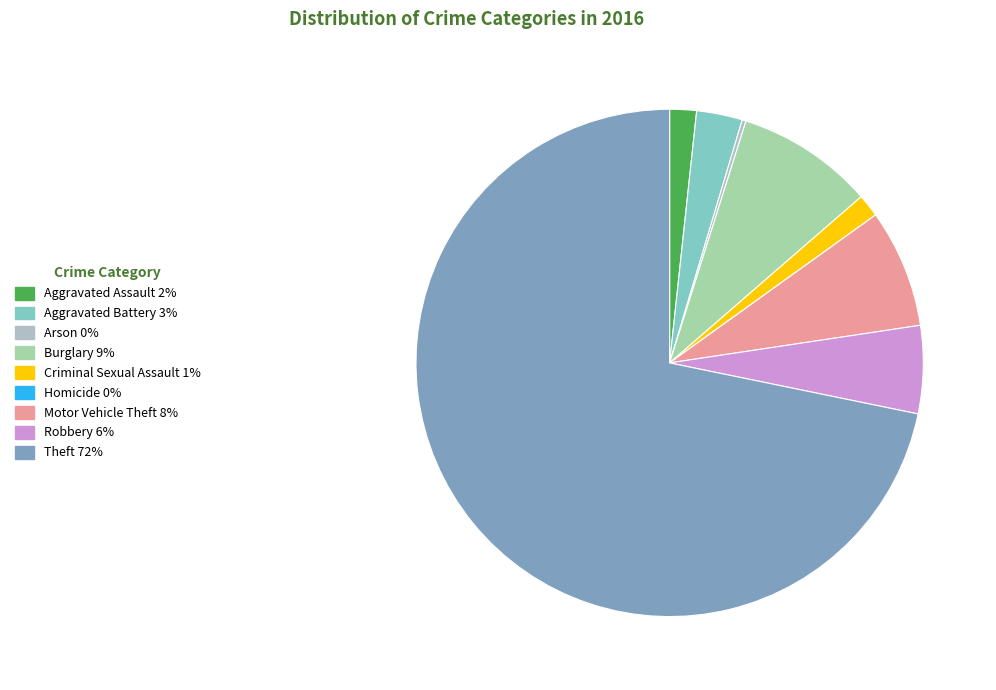

What is the majority slice?

Theft